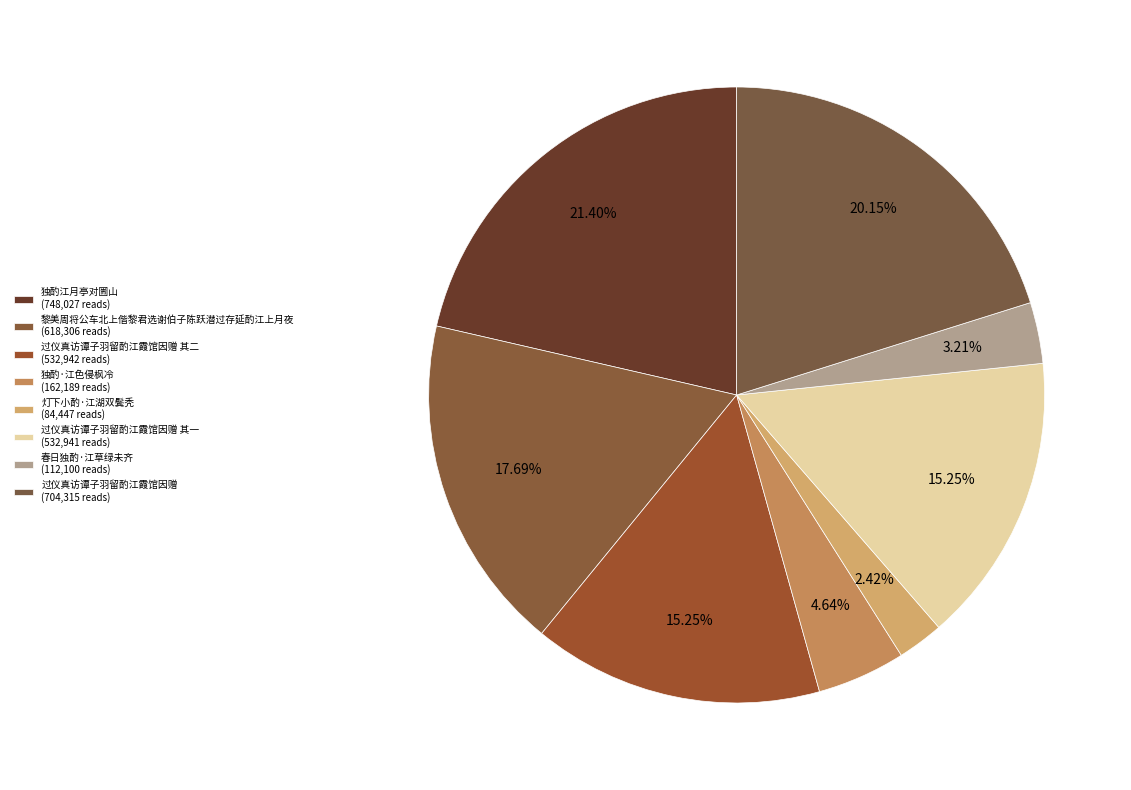

Count the number of slices in the pie.

8